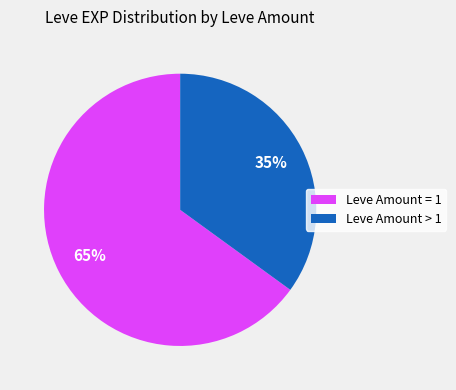

Is there any slice that represents more than half of the pie?

Yes